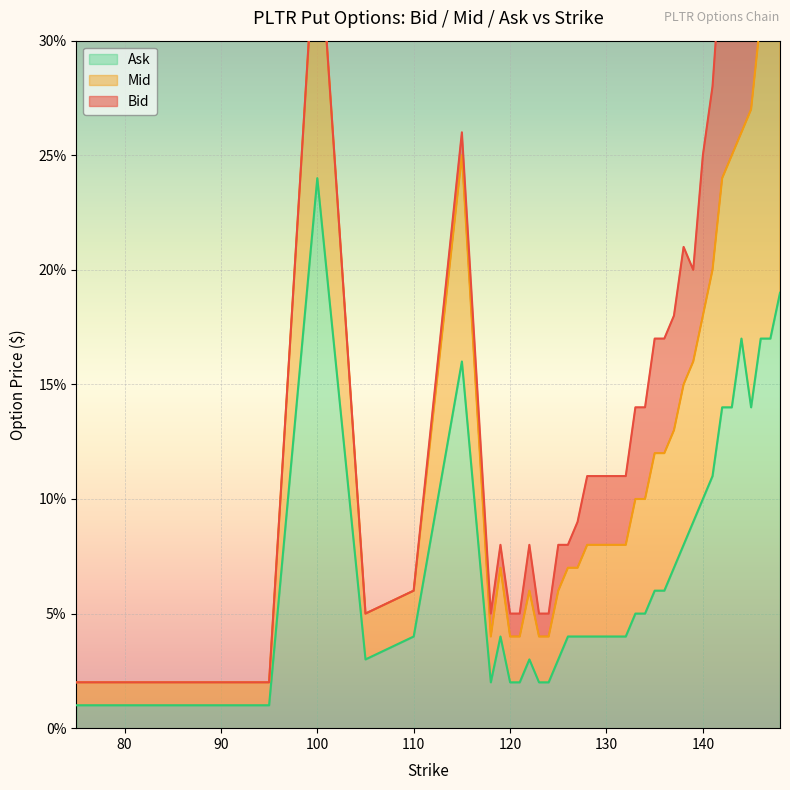

Reading left to right, transcribe all the data shown in this chart.

Mid: 0.0	0.0	0.0	0.0	0.0	0.4	0.1	0.1	0.3	0.1	0.1	0.1	0.1	0.1	0.1	0.1	0.1	0.1	0.1	0.1	0.1	0.1	0.1	0.1	0.1	0.1	0.2	0.2	0.2	0.2	0.2	0.2	0.3	0.3	0.4	0.4	0.4	0.4	0.5	0.5
Ask: 0.0	0.0	0.0	0.0	0.0	0.2	0.0	0.0	0.2	0.0	0.0	0.0	0.0	0.0	0.0	0.0	0.0	0.0	0.0	0.0	0.0	0.0	0.0	0.0	0.1	0.1	0.1	0.1	0.1	0.1	0.1	0.1	0.1	0.1	0.1	0.2	0.1	0.2	0.2	0.2